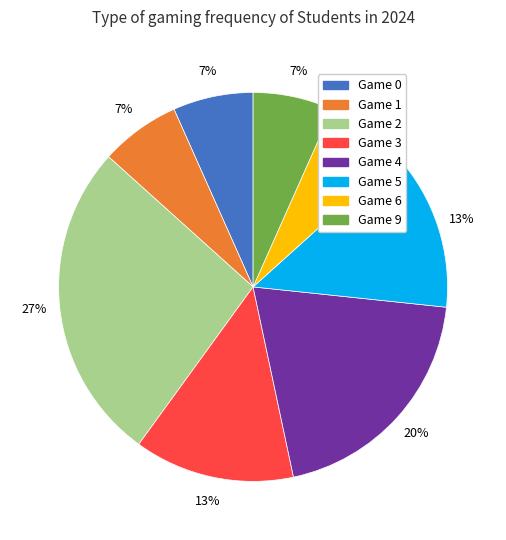

To the nearest percent, what portion does Game 6 represent?

7%